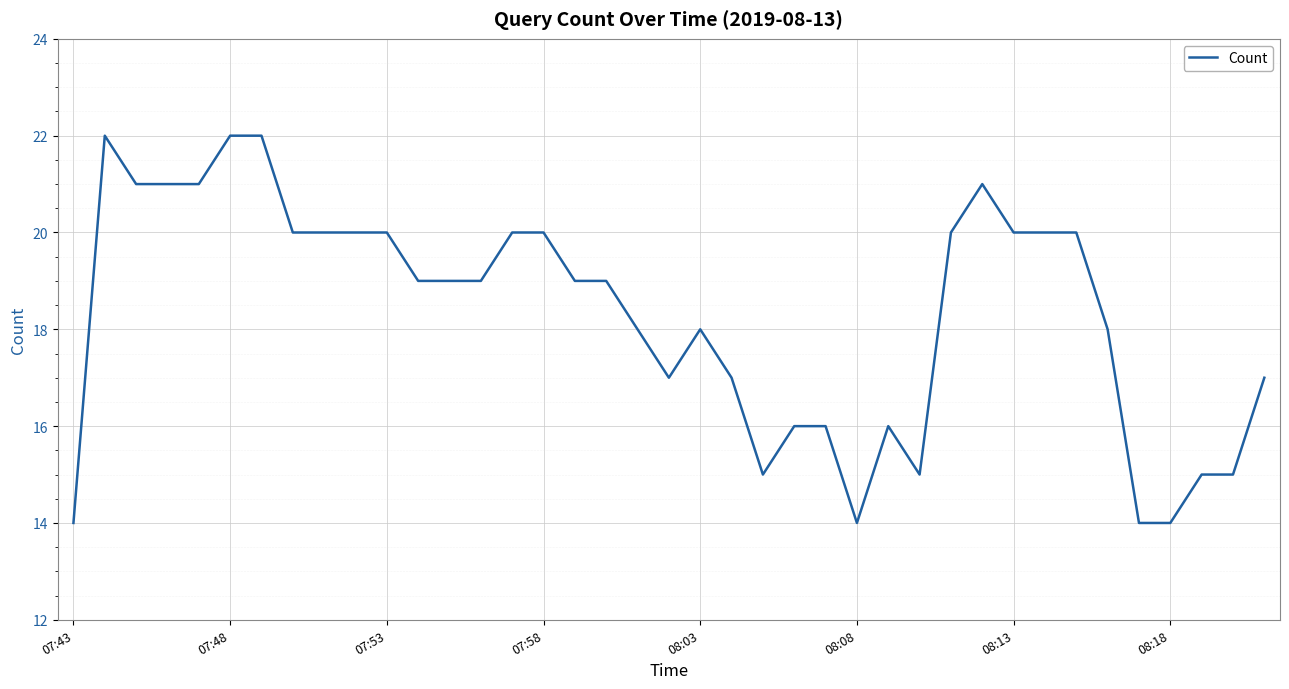

What is the difference between the maximum and minimum values?

8